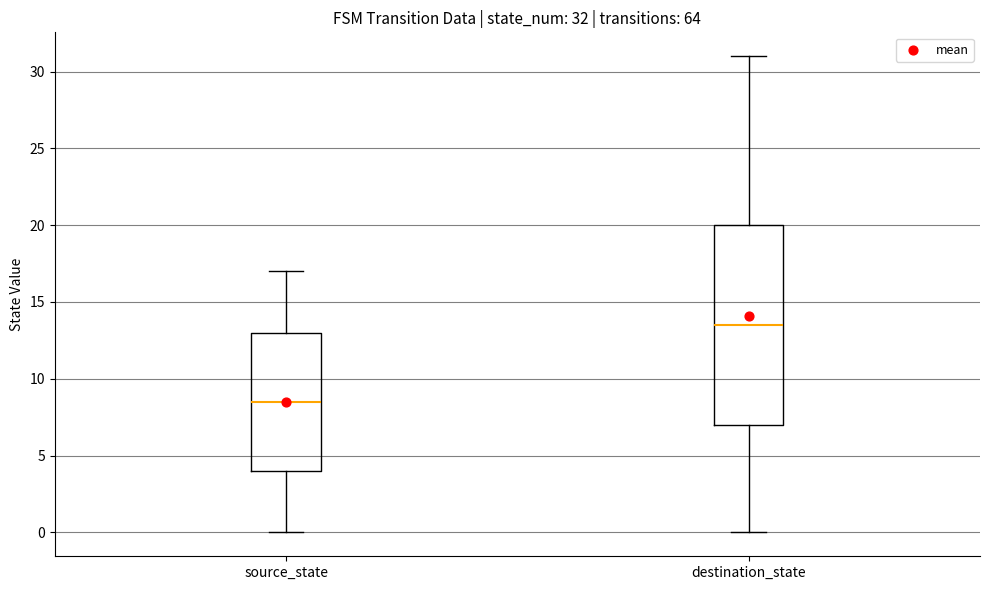

Comparing the boxes themselves (not the whiskers), which one is the tallest?

destination_state